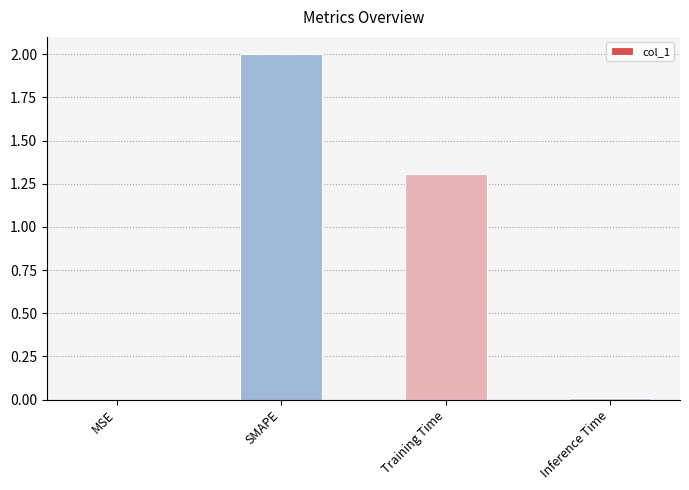

What is the sum of the values at Training Time and Inference Time?

1.3